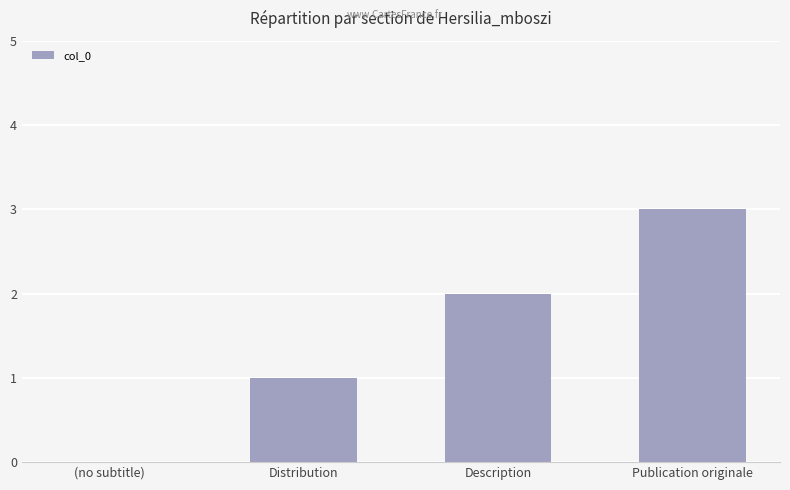

Which category has the highest value across all series?

Publication originale